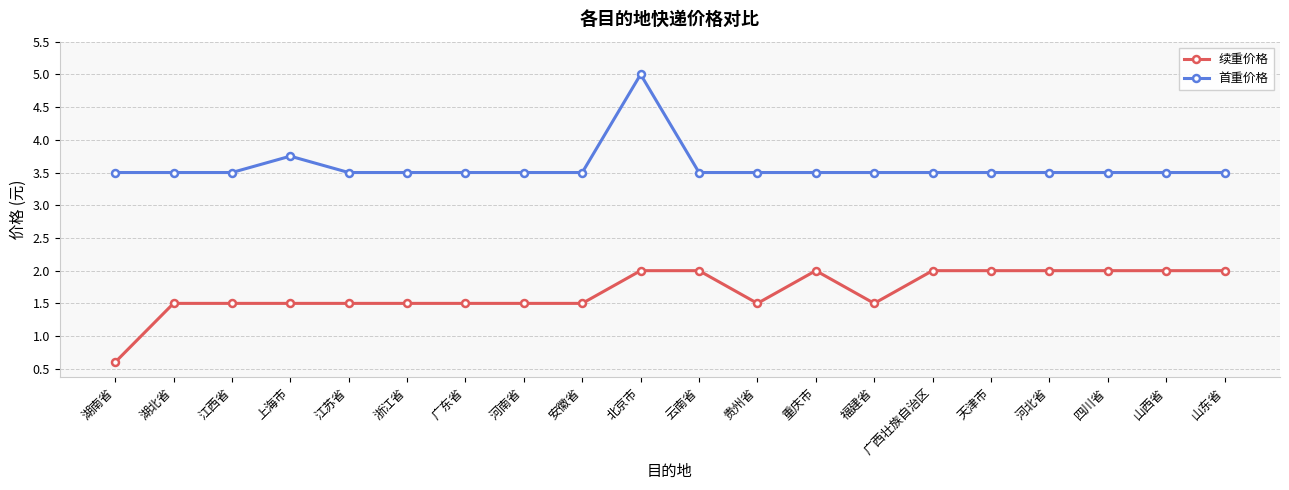

Rank the series by their maximum value, from highest to lowest.

首重价格, 续重价格